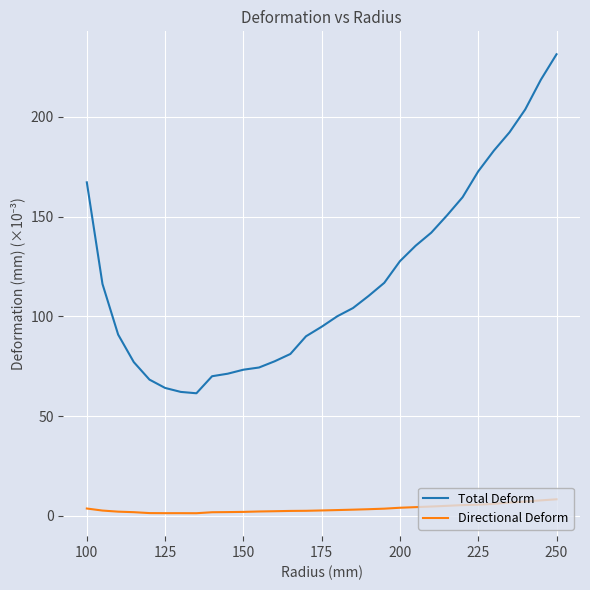

What is the difference between the maximum and minimum values in the Directional Deform series?

7.0